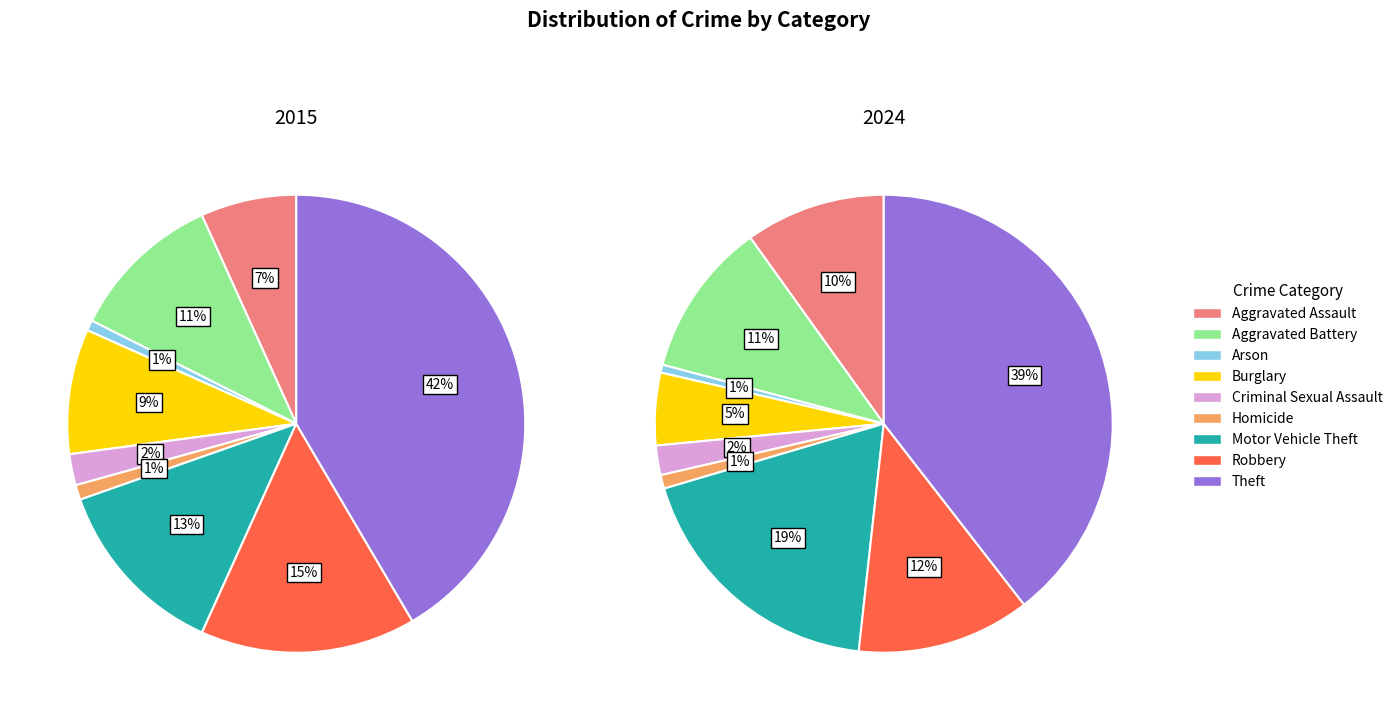

How many slices are in this pie chart?

9